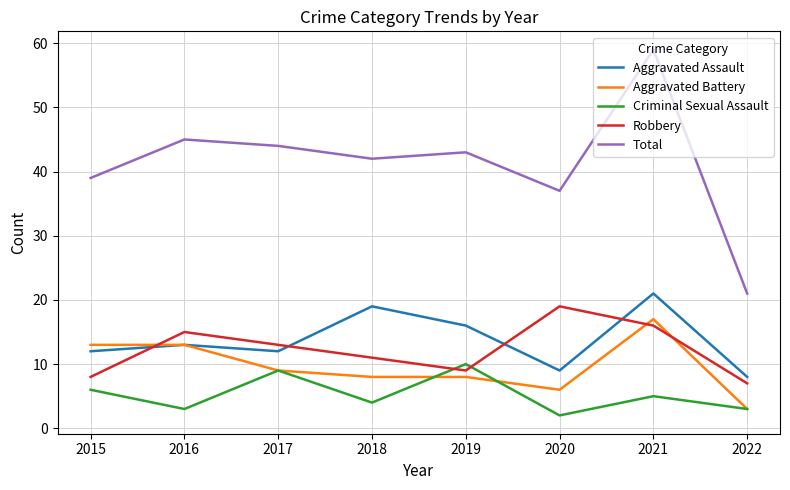

What is the sum of the Aggravated Battery values at 2020 and 2015?

19